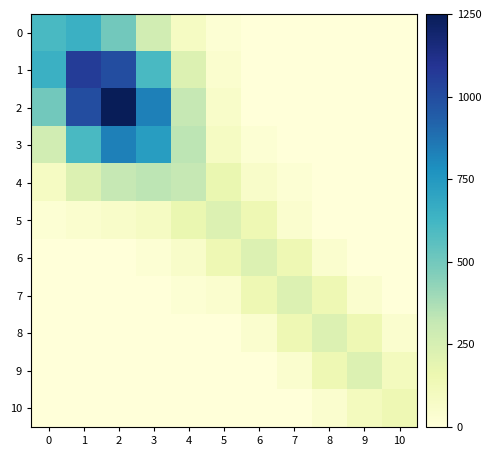

Reading left to right, extract all data points from this chart.

0: 0=2.9	1=3.1	2=2.4	3=1.3	4=0.4	5=0.1	6=0.0	7=0.0	8=0.0	9=0.0	10=0.0
1: 0=3.1	1=5.1	2=4.8	3=2.9	4=1.1	5=0.2	6=0.0	7=0.0	8=0.0	9=0.0	10=0.0
2: 0=2.4	1=4.8	2=6.0	3=4.0	4=1.5	5=0.3	6=0.0	7=0.0	8=0.0	9=0.0	10=0.0
3: 0=1.3	1=2.9	2=4.0	3=3.5	4=1.6	5=0.4	6=0.1	7=0.0	8=0.0	9=0.0	10=0.0
4: 0=0.4	1=1.1	2=1.5	3=1.6	4=1.5	5=0.8	6=0.3	7=0.1	8=0.0	9=0.0	10=0.0
5: 0=0.1	1=0.2	2=0.3	3=0.4	4=0.8	5=1.1	6=0.7	7=0.2	8=0.0	9=0.0	10=0.0
6: 0=0.0	1=0.0	2=0.0	3=0.1	4=0.3	5=0.7	6=1.1	7=0.7	8=0.2	9=0.0	10=0.0
7: 0=0.0	1=0.0	2=0.0	3=0.0	4=0.1	5=0.2	6=0.7	7=1.1	8=0.7	9=0.2	10=0.0
8: 0=0.0	1=0.0	2=0.0	3=0.0	4=0.0	5=0.0	6=0.2	7=0.7	8=1.1	9=0.7	10=0.2
9: 0=0.0	1=0.0	2=0.0	3=0.0	4=0.0	5=0.0	6=0.0	7=0.2	8=0.7	9=1.1	10=0.5
10: 0=0.0	1=0.0	2=0.0	3=0.0	4=0.0	5=0.0	6=0.0	7=0.0	8=0.2	9=0.5	10=0.7